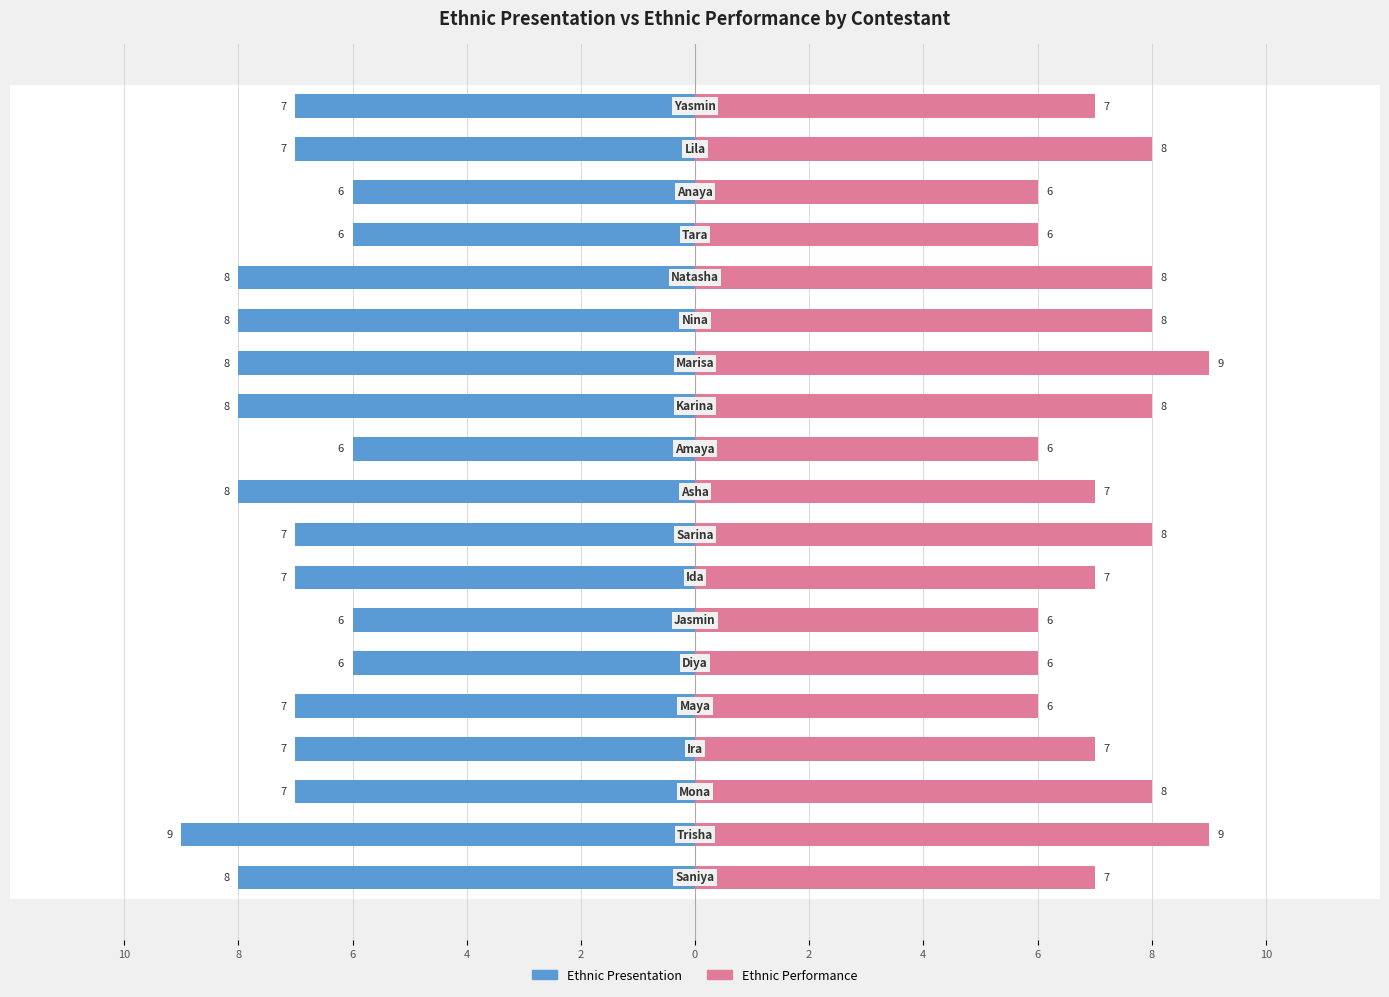

How many groups of bars are there?

19